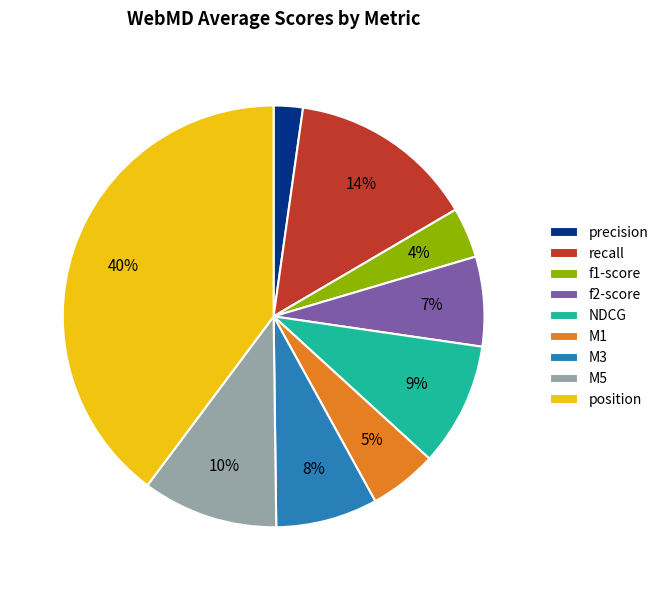

What is the largest slice in the pie chart?

position